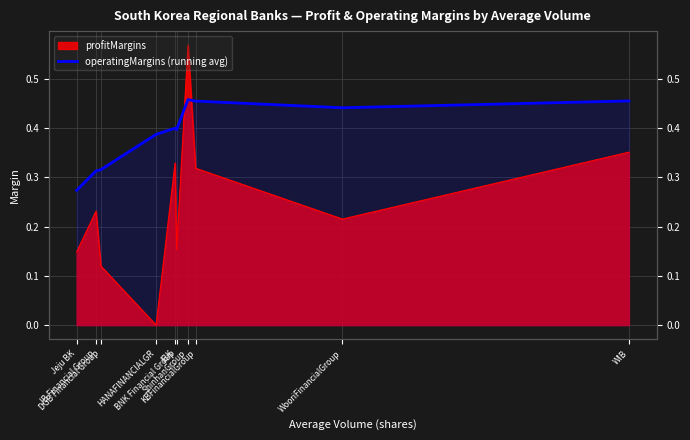

What is the sum of all values?

3.9